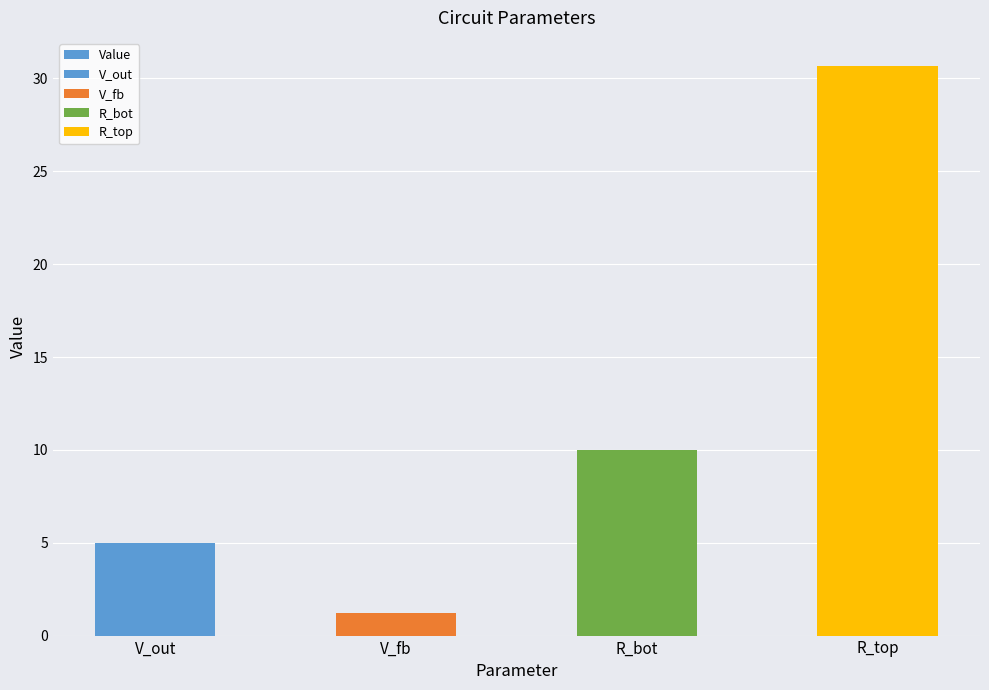

How many values exceed 10?

1